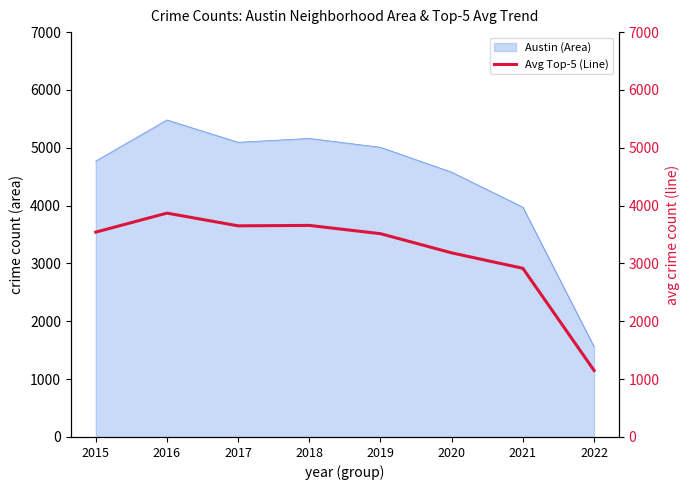

What is the smallest value displayed?

1150.4